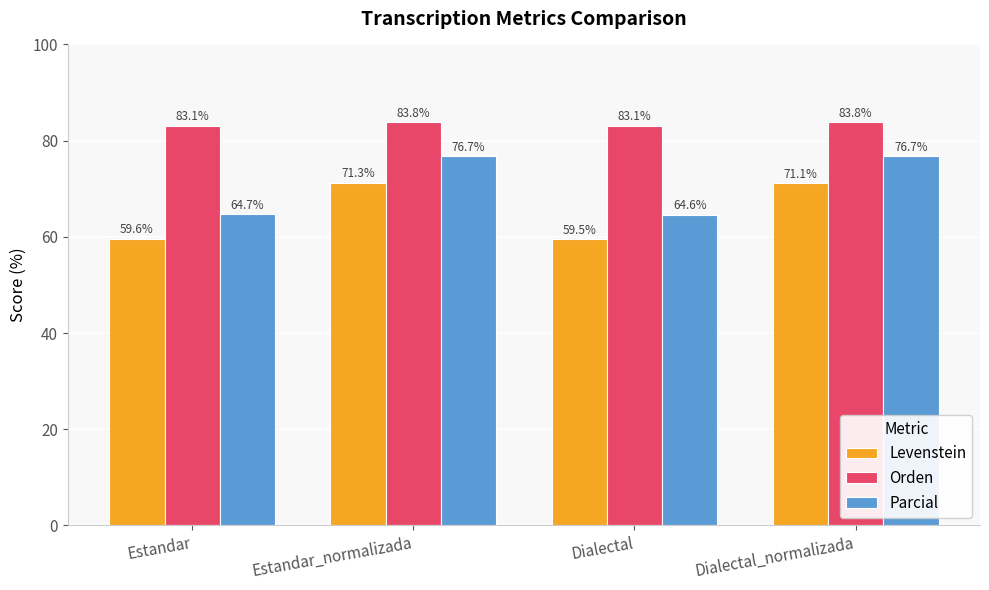

Which series has the largest range (max minus min)?

Parcial